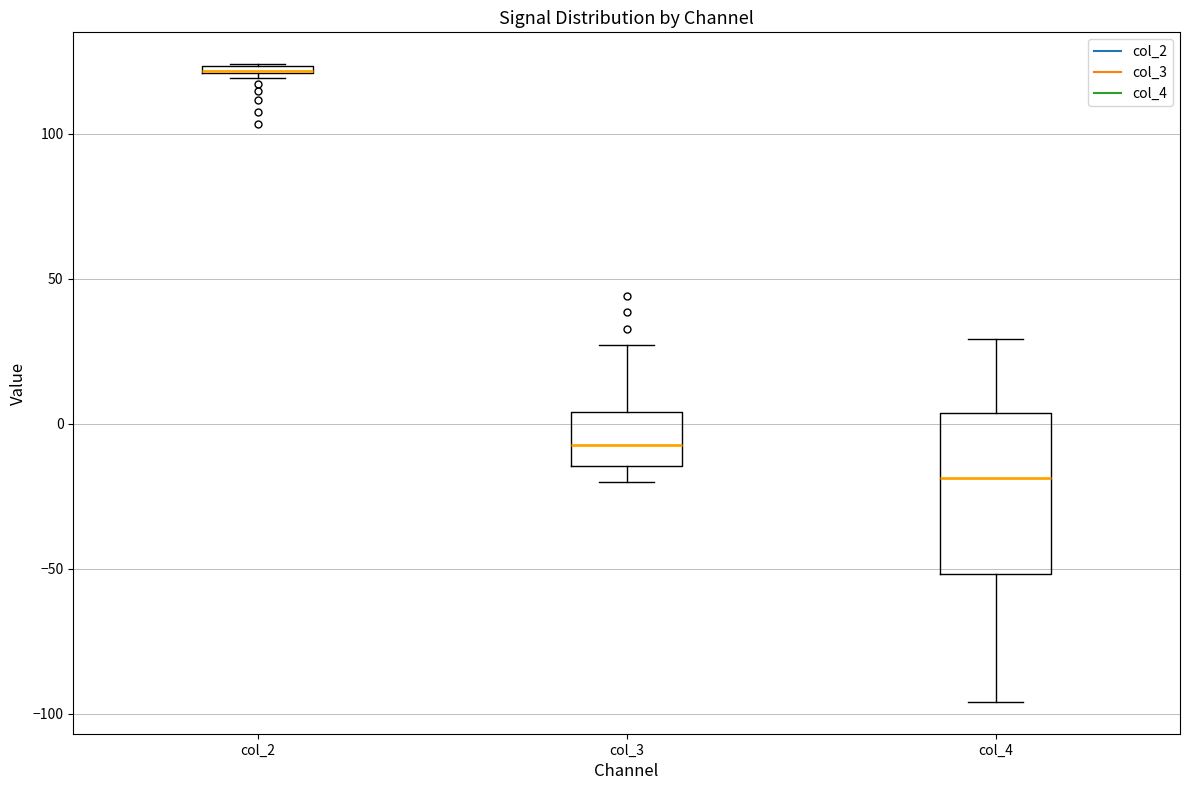

Where does the median line of the box for col_3 sit on the y-axis? The values are not printed on the chart, so give them approximately, as read against the axis.

-5